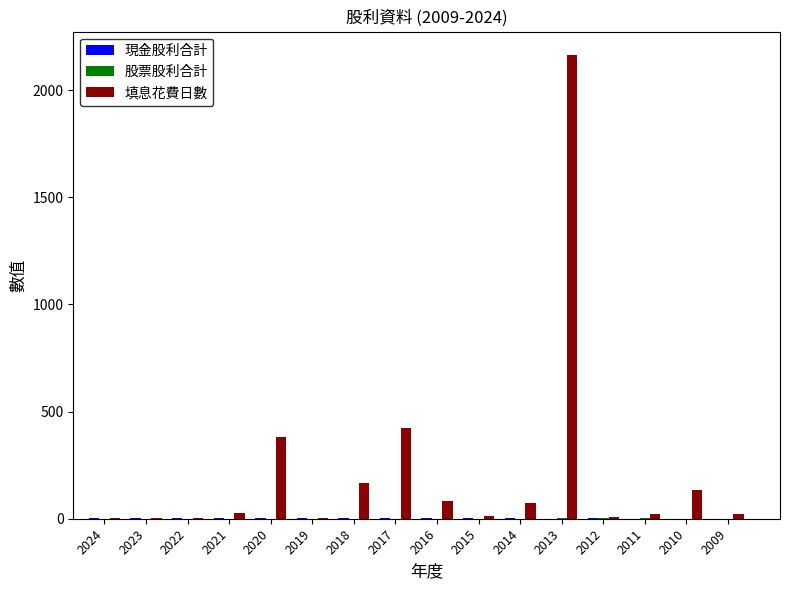

Where is 填息花費日數 nearest to the value 1083?

2017